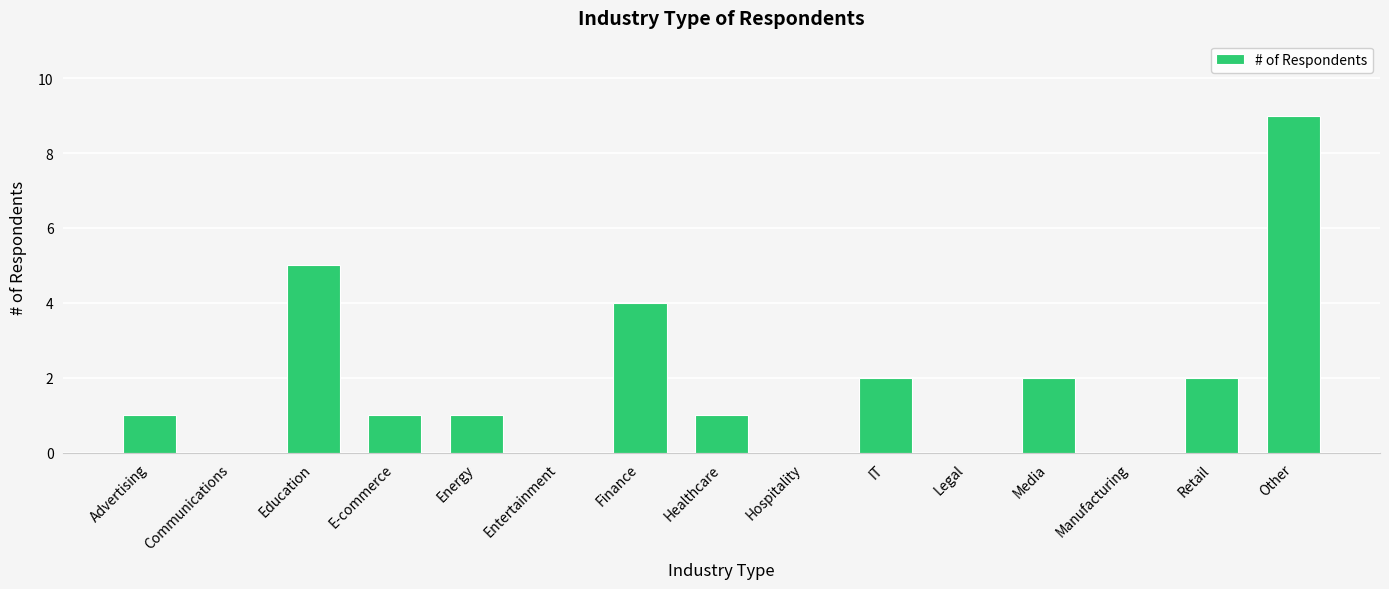

What is the average value?

2